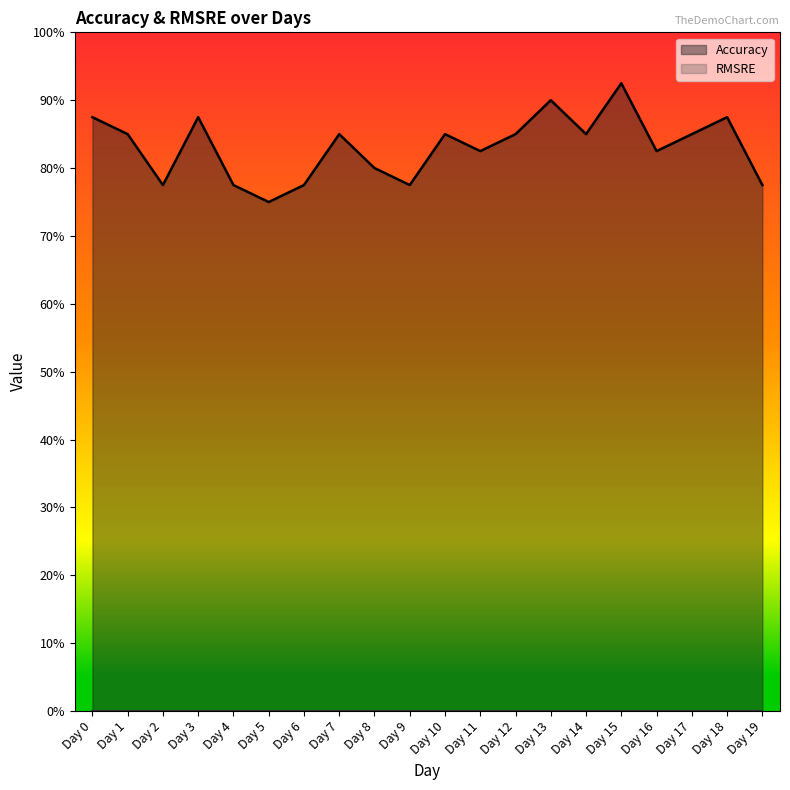

Rank the categories by value from highest to lowest.

Day 15, Day 13, Day 0, Day 3, Day 18, Day 1, Day 7, Day 10, Day 12, Day 14, Day 17, Day 11, Day 16, Day 8, Day 2, Day 4, Day 6, Day 9, Day 19, Day 5